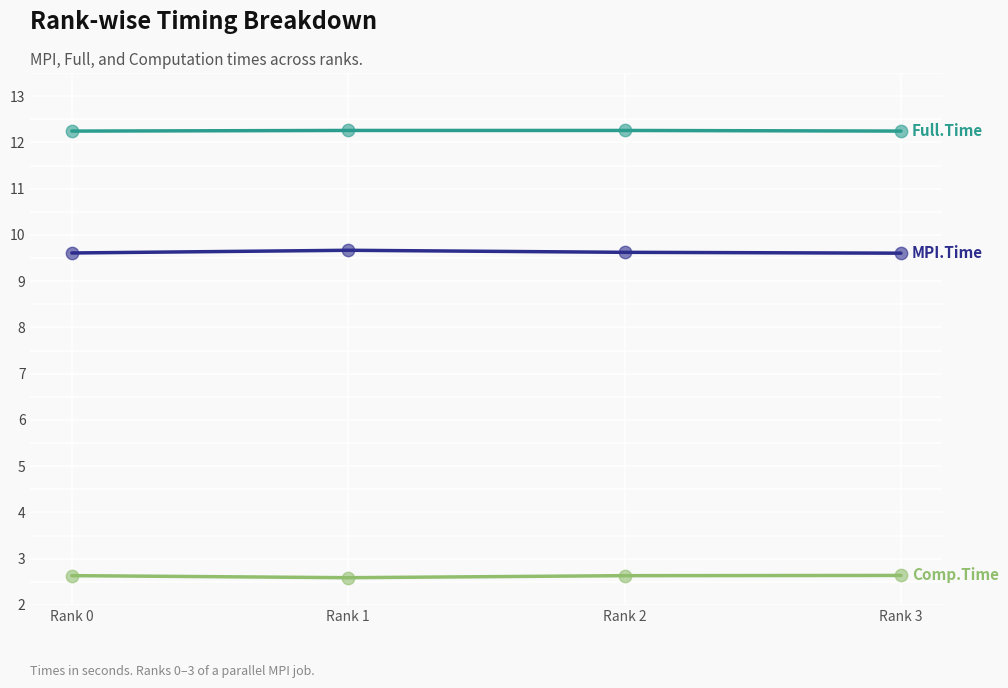

What is the difference between the highest and lowest values at Rank 1?

9.7